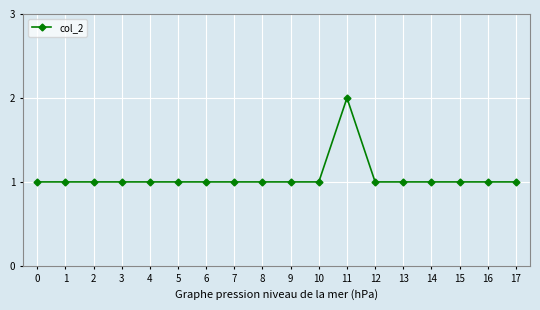

What is the sum of the values at 15 and 2?

2